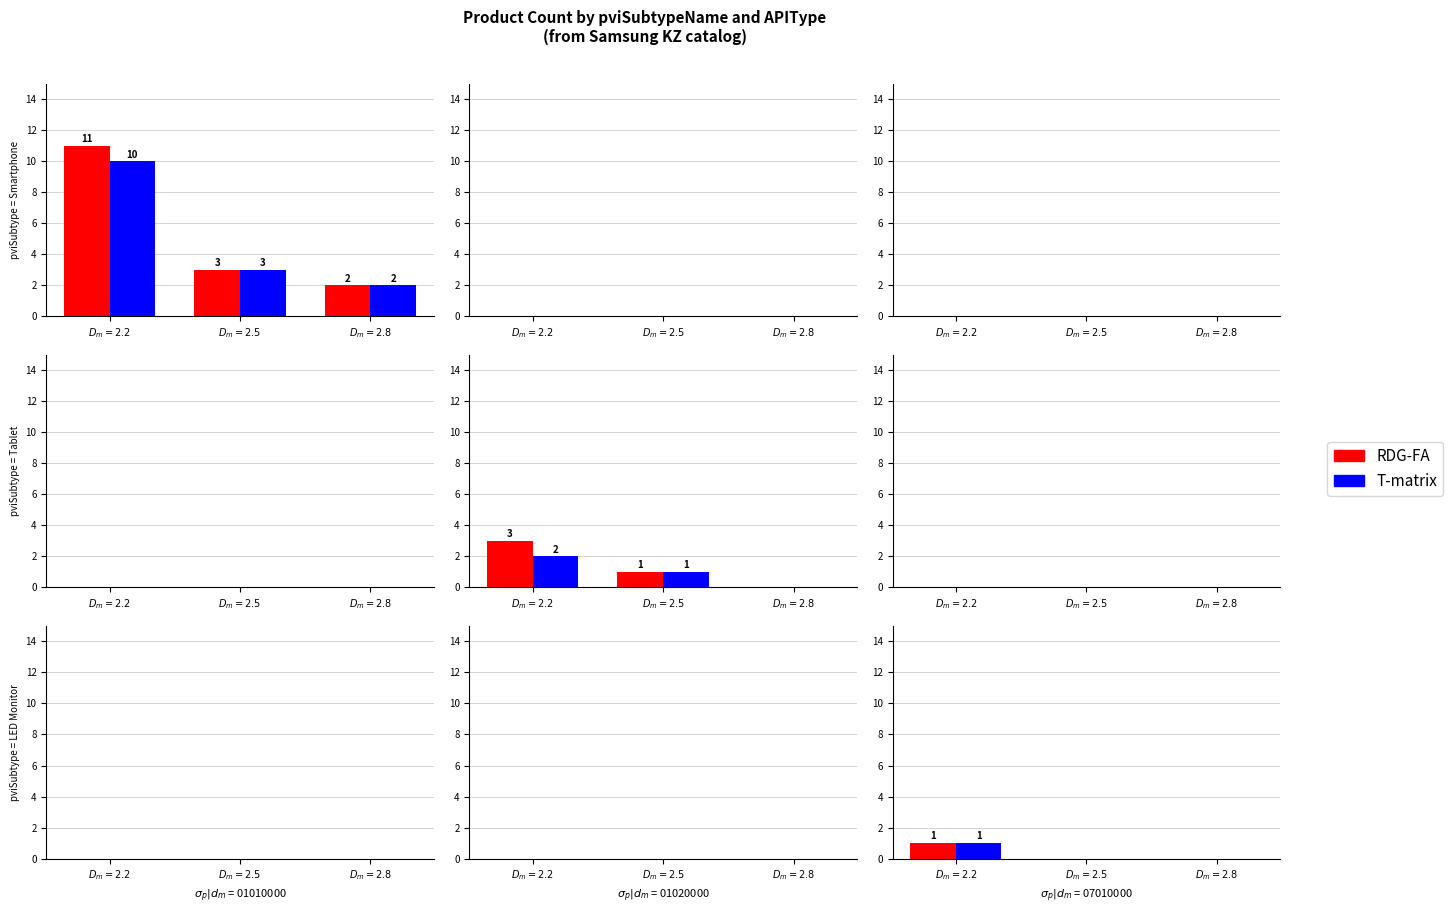

What is the label of the 3rd bar from the right?

$D_m=2.2$